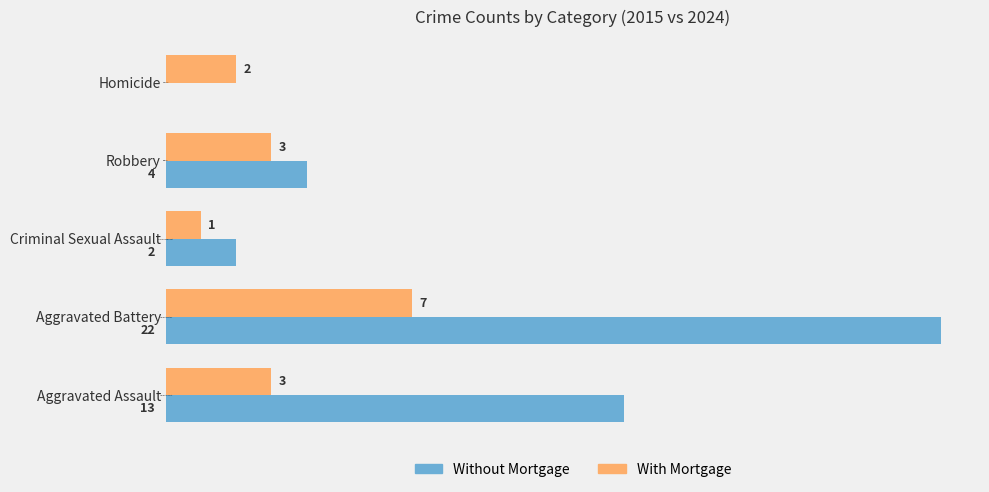

Where is Without Mortgage nearest to the value 11?

Aggravated Assault